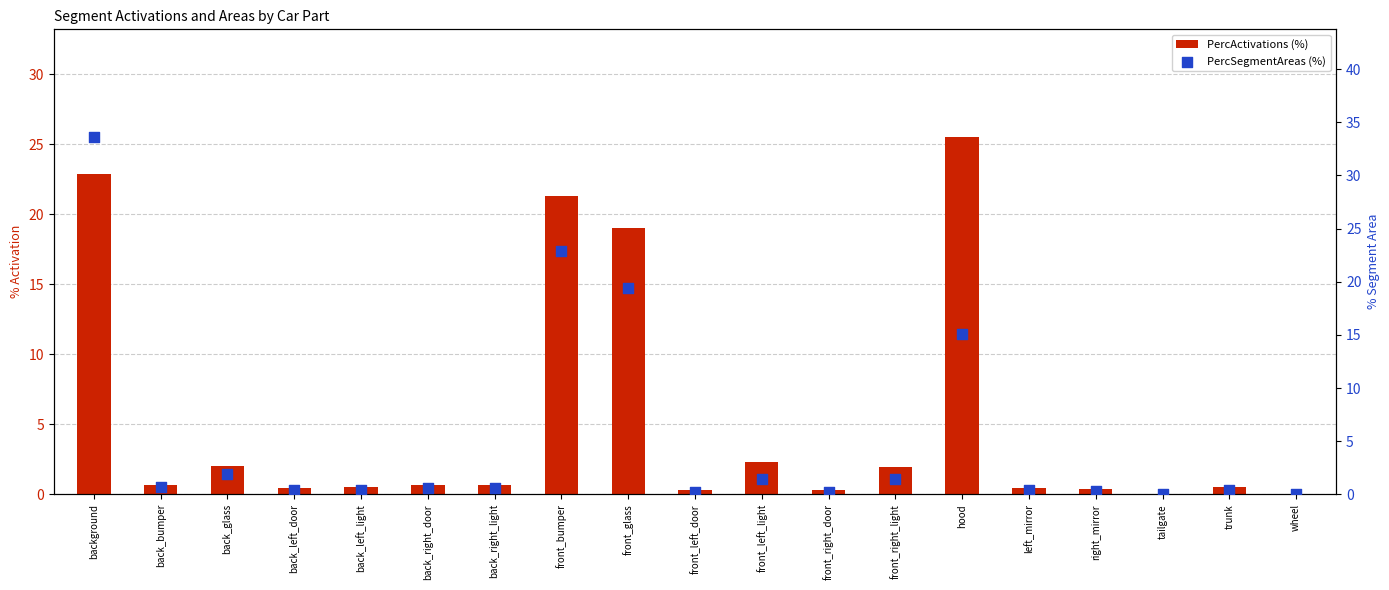

Which series has the largest total across all categories?

PercActivations (%)